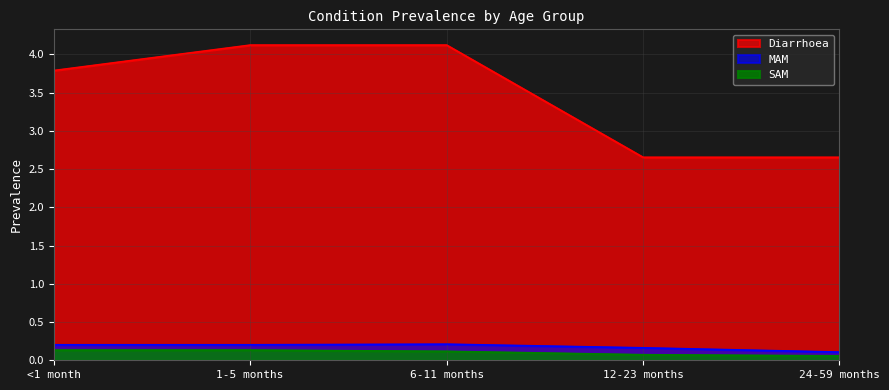

List the series in order of their peak value, lowest first.

SAM, MAM, Diarrhoea